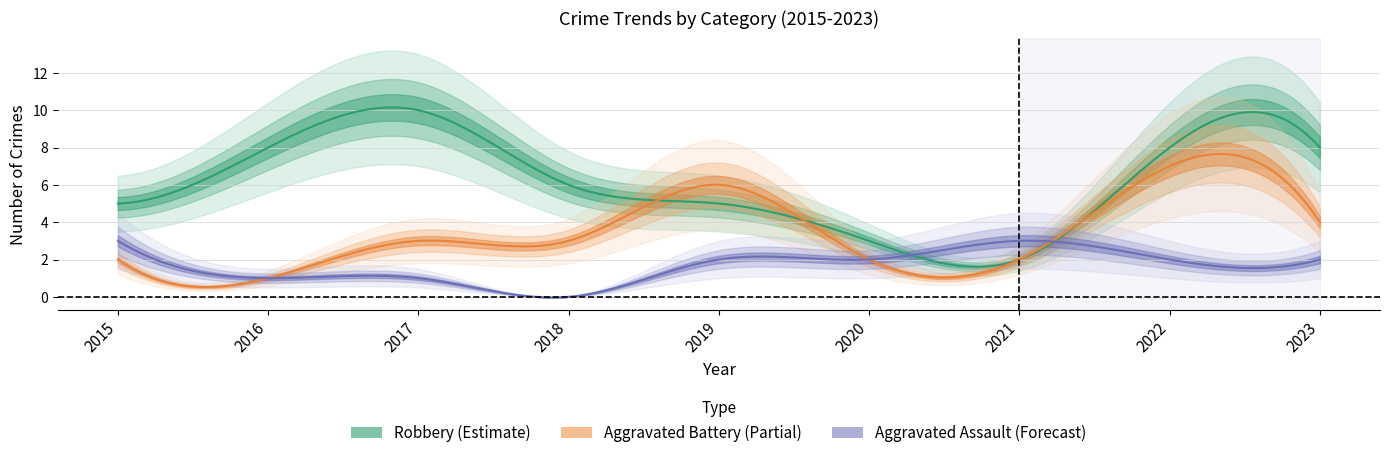

Reading left to right, what are all the values shown in this chart?

Aggravated Assault: 3	1	1	0	2	2	3	2	2
Aggravated Battery: 2	1	3	3	6	2	2	7	4
Robbery: 5	8	10	6	5	3	2	8	8
Total: 10	10	14	9	13	7	7	17	15